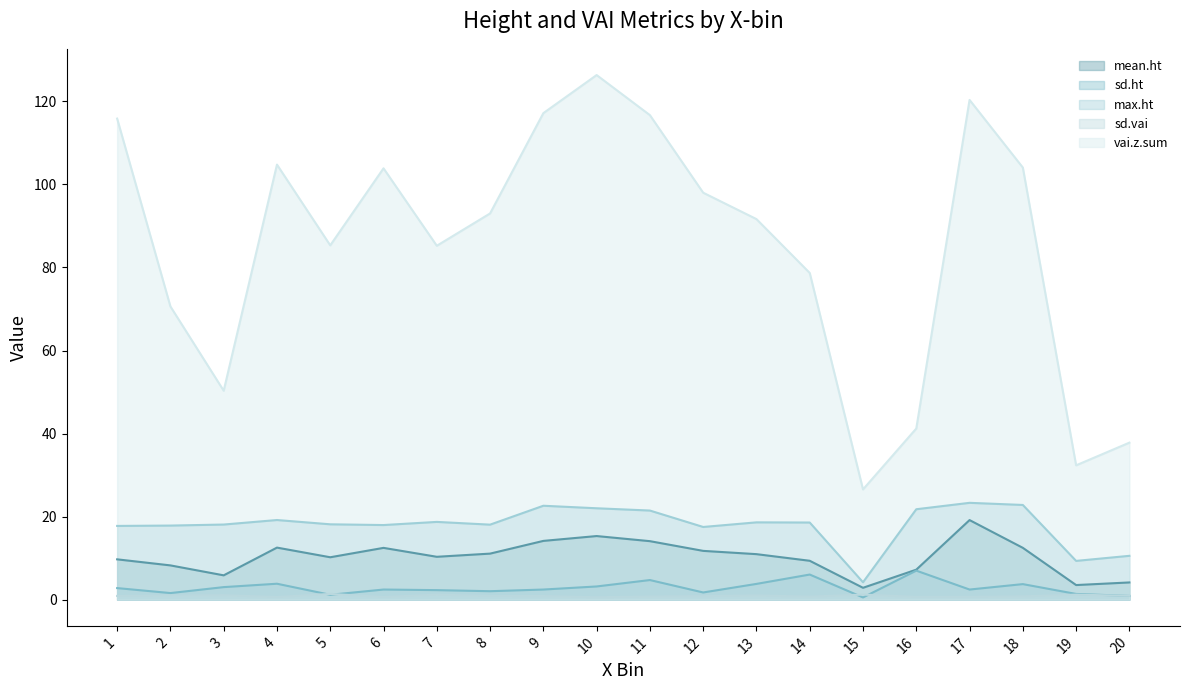

Which series has the widest spread of values?

vai.z.sum